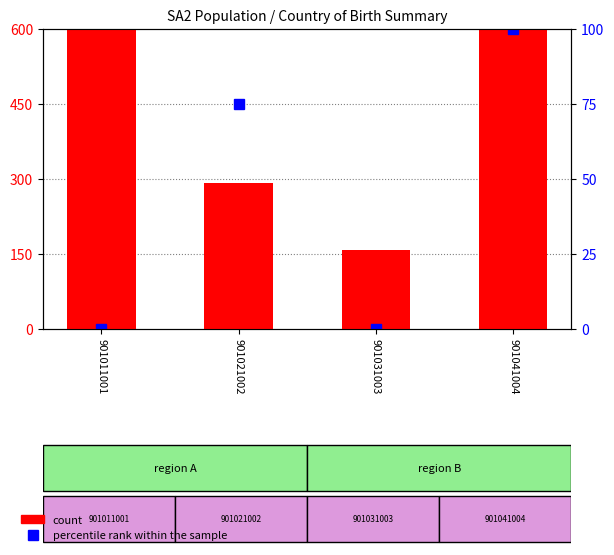

Rank the categories by value from highest to lowest.

901041004, 901011001, 901021002, 901031003